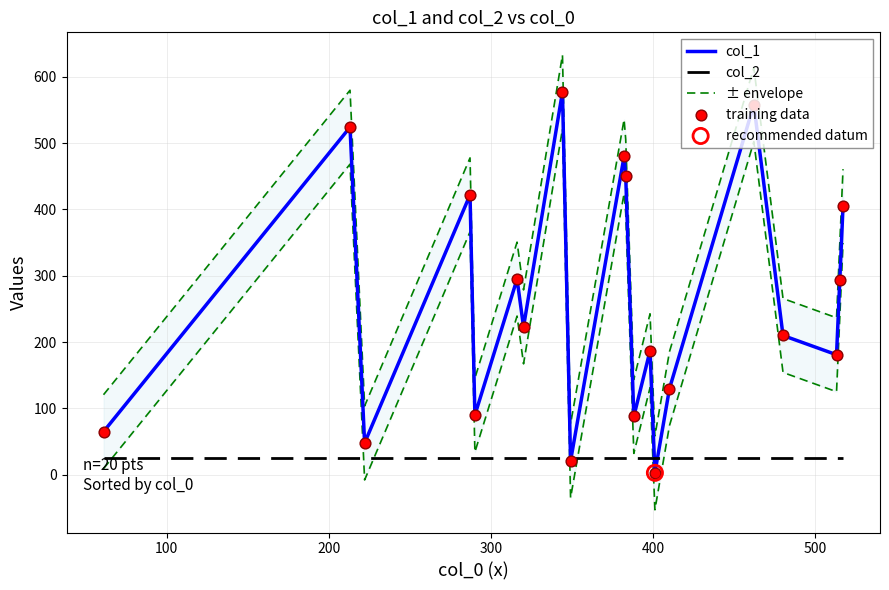

Which series reaches the maximum Y coordinate?

± envelope